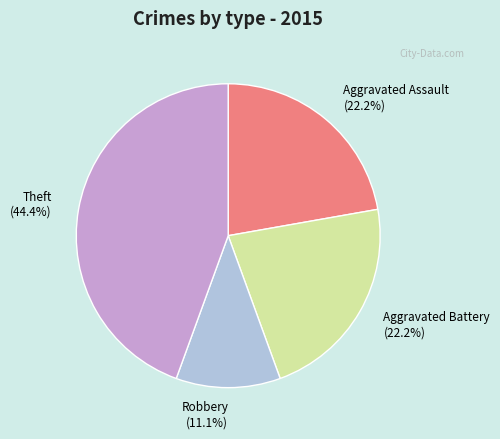

Which category has the smallest portion of the pie?

Robbery